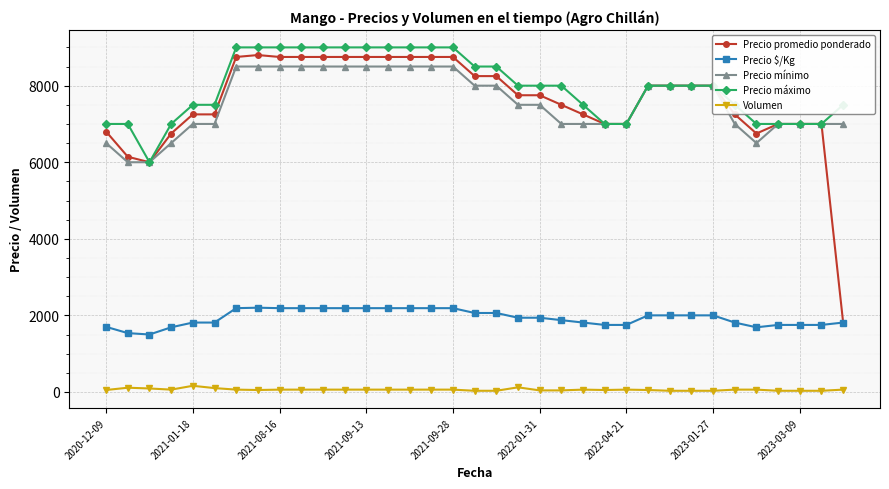

What is the greatest value displayed?

9000